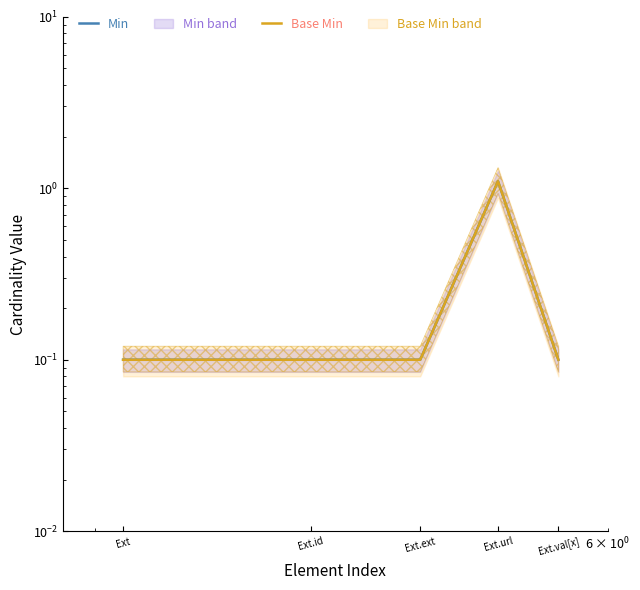

How many distinct data groups are displayed?

2